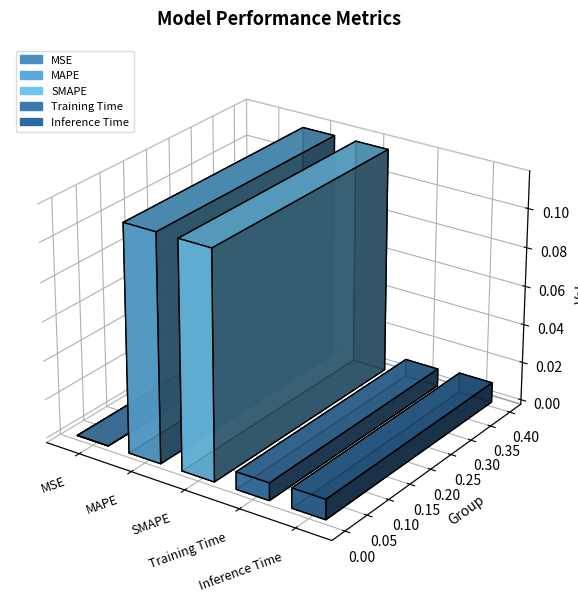

List the labels in order of value, largest first.

MAPE, SMAPE, Inference Time, Training Time, MSE